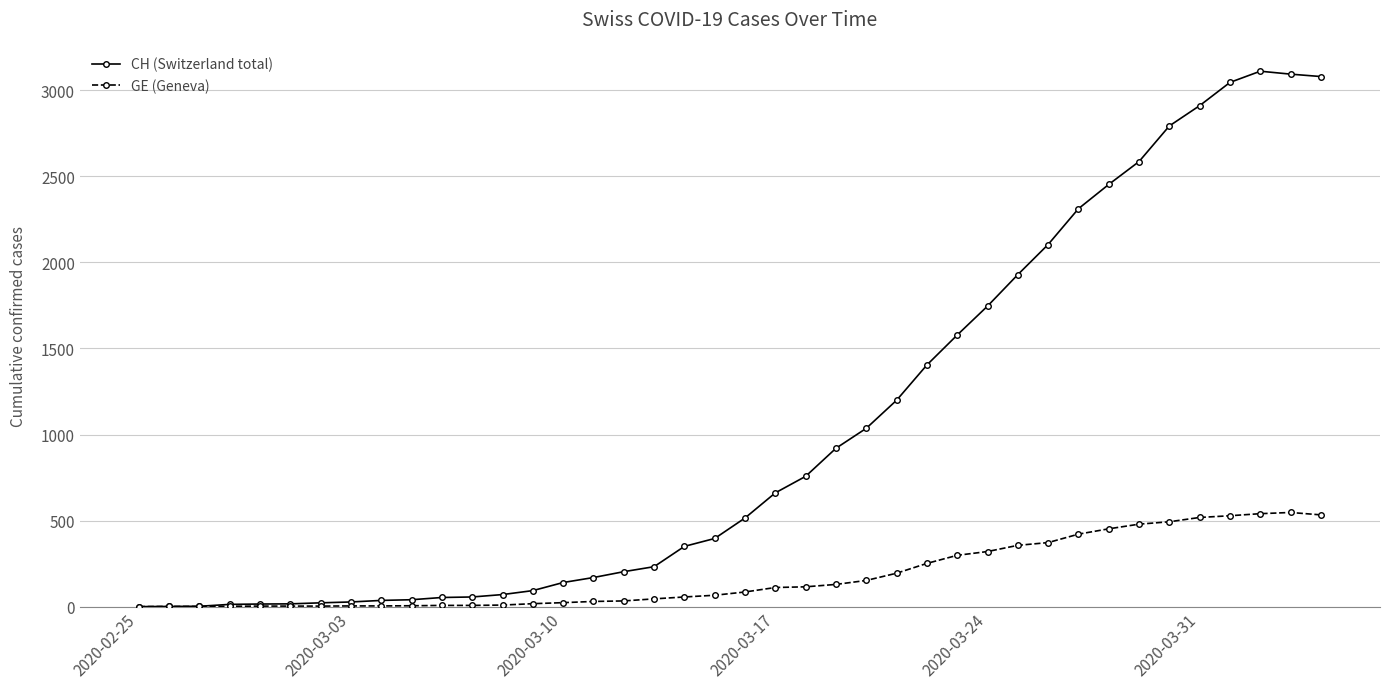

Count the number of categories in the chart.

40